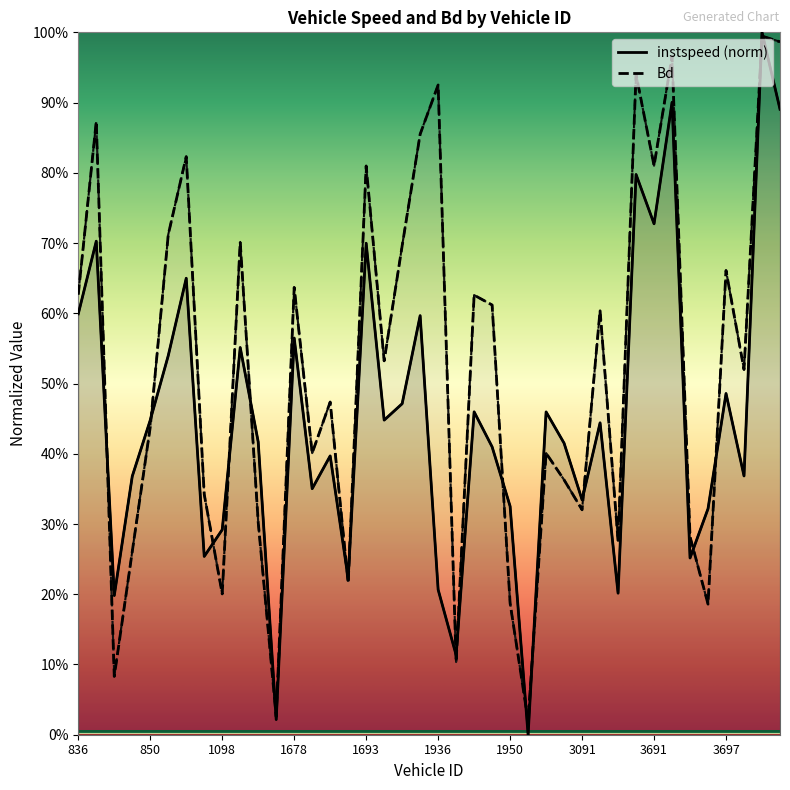

How many intersections are there between instspeed and Bd?

18